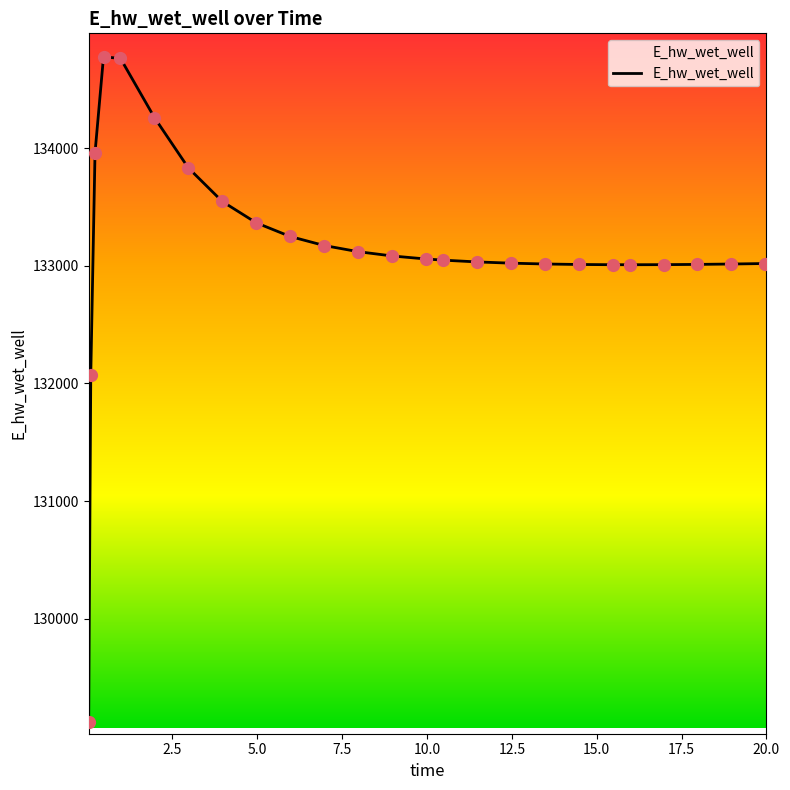

What is the maximum value shown in the chart?

134774.3